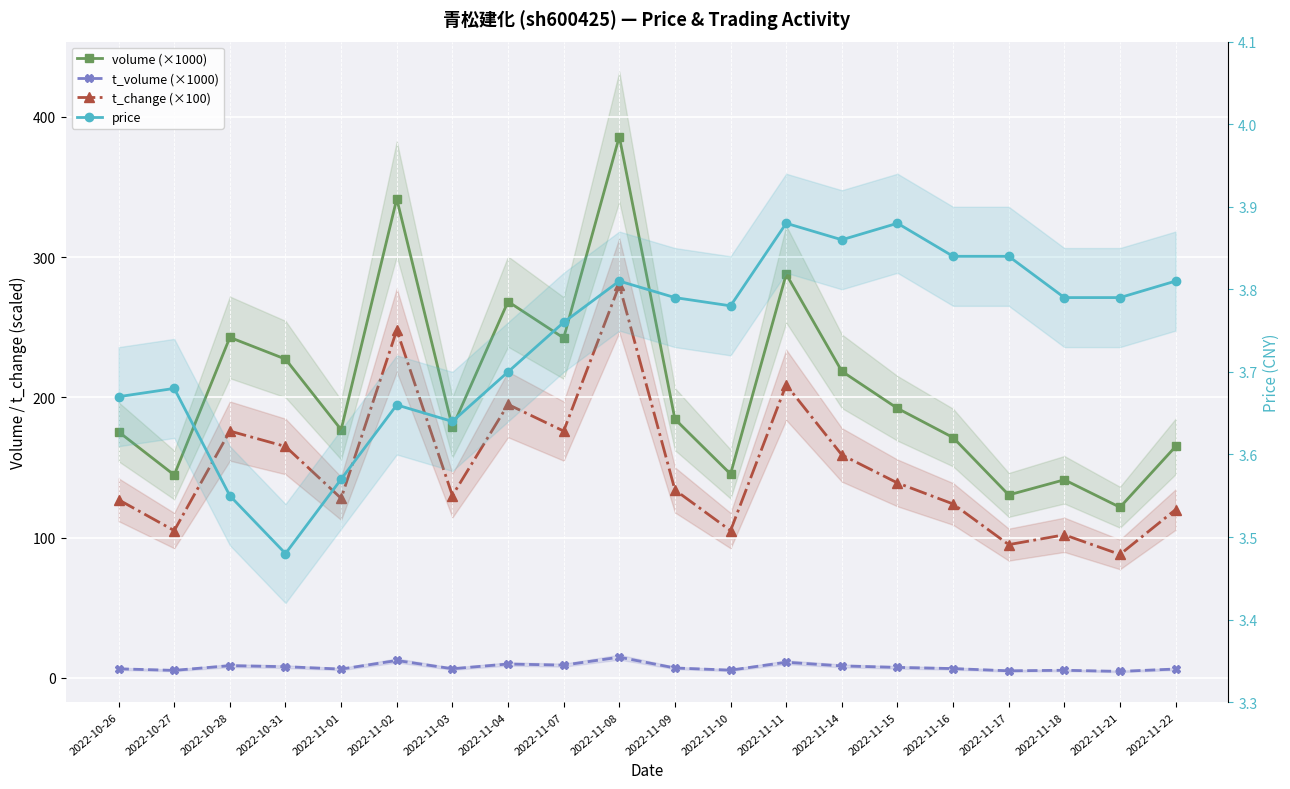

At which label does t_volume (×1000) reach its peak?

2022-11-08